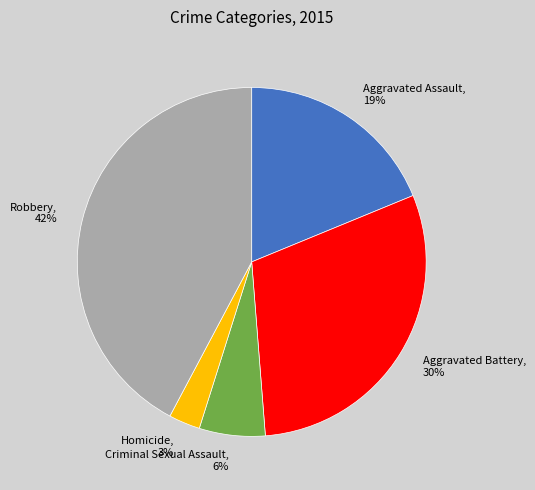

Which slice is the largest?

Robbery